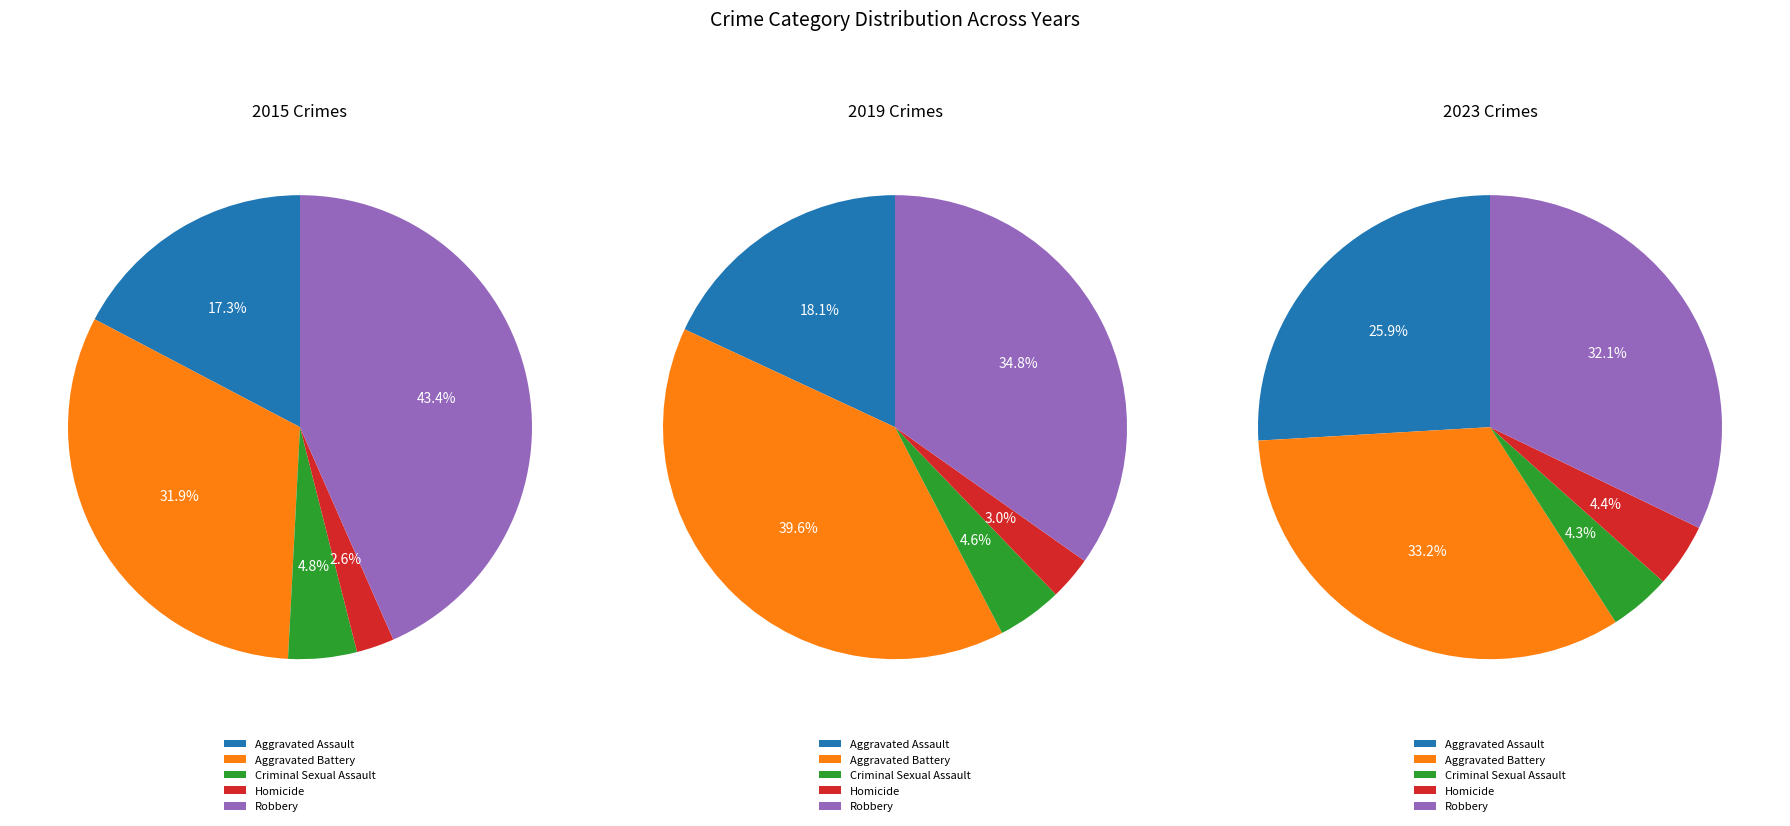

To the nearest percent, what is the average slice percentage?

20%